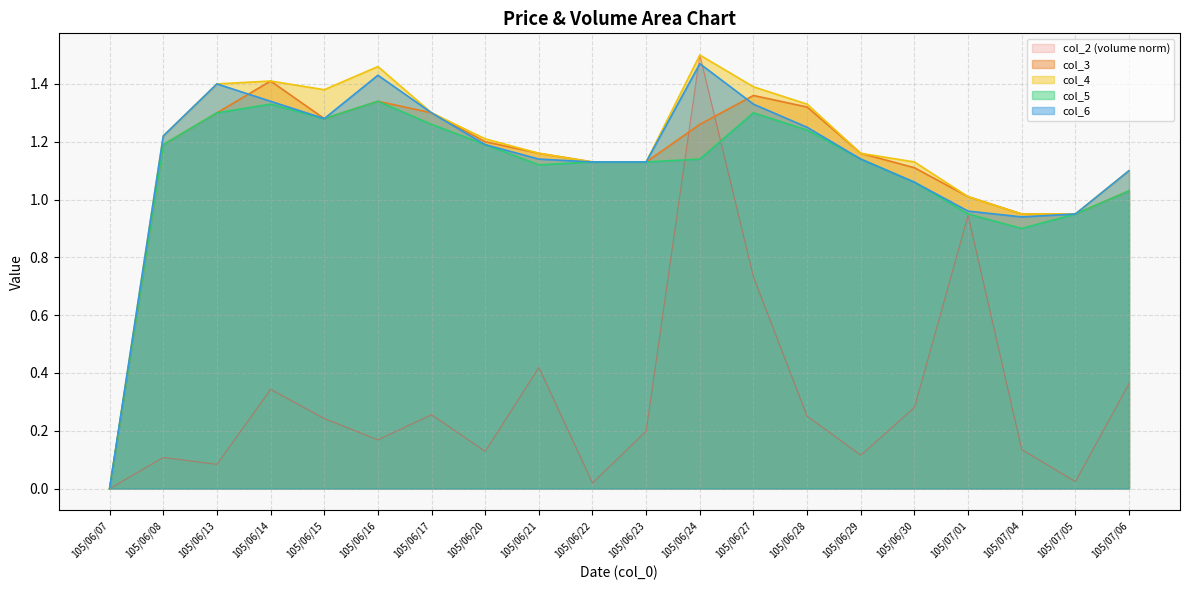

How many positive values does the col_3 series have?

19